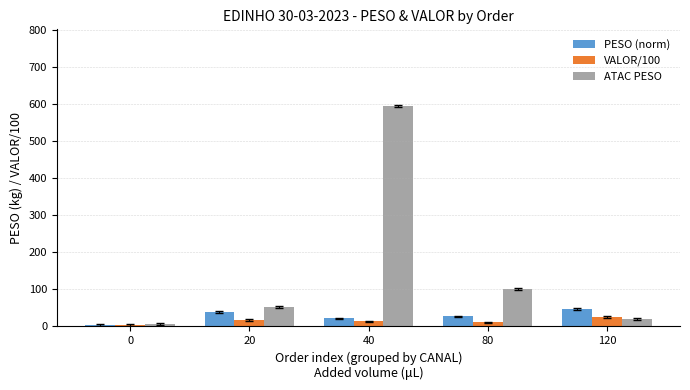

At which label does ATAC PESO reach its peak?

40